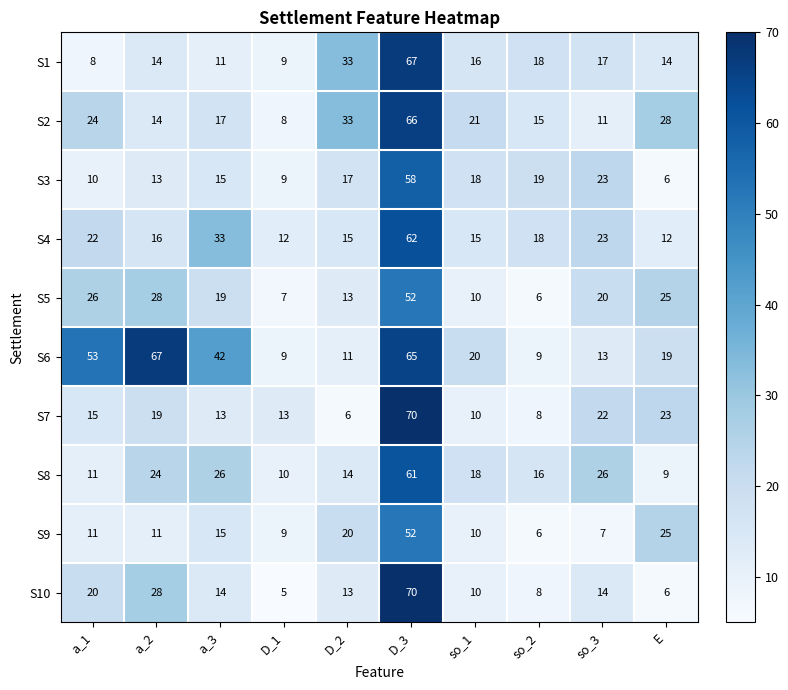

Is it true that S1 equals 33 at D_2?

True